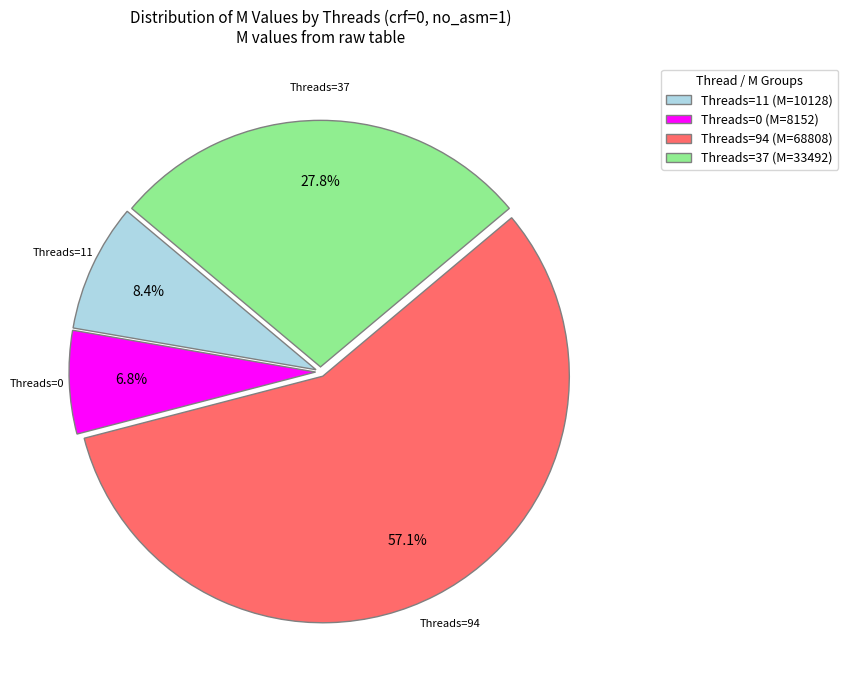

Between Threads=11 (M=10128) and Threads=94 (M=68808), which is larger?

Threads=94 (M=68808)